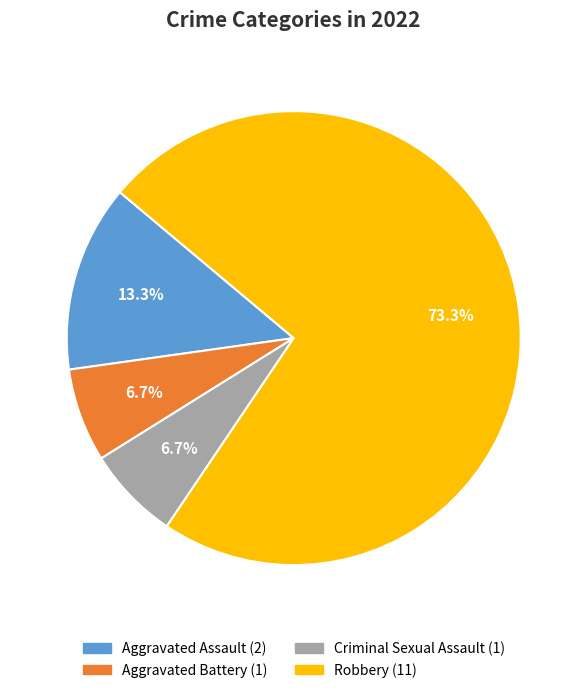

How many slices are in this pie chart?

4